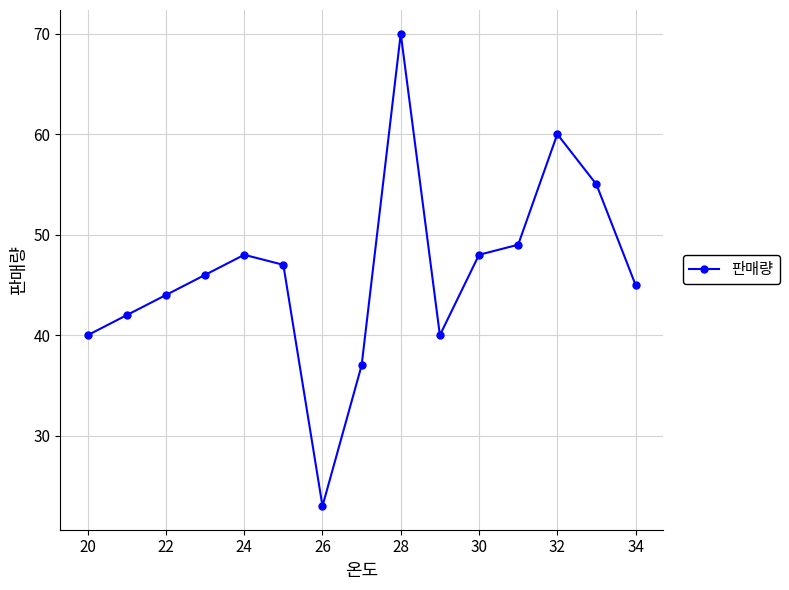

True or false: the data has more than 0 interior local peaks.

True